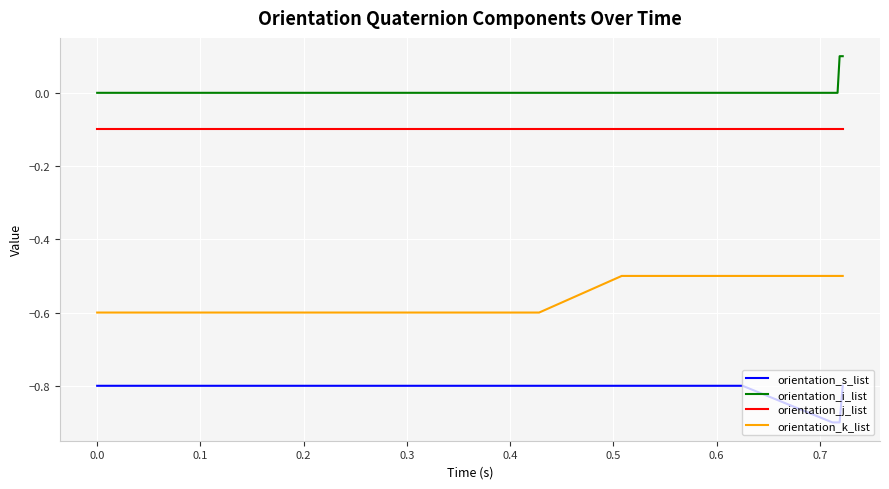

Rank the series by their maximum value, from highest to lowest.

orientation_i_list, orientation_j_list, orientation_k_list, orientation_s_list